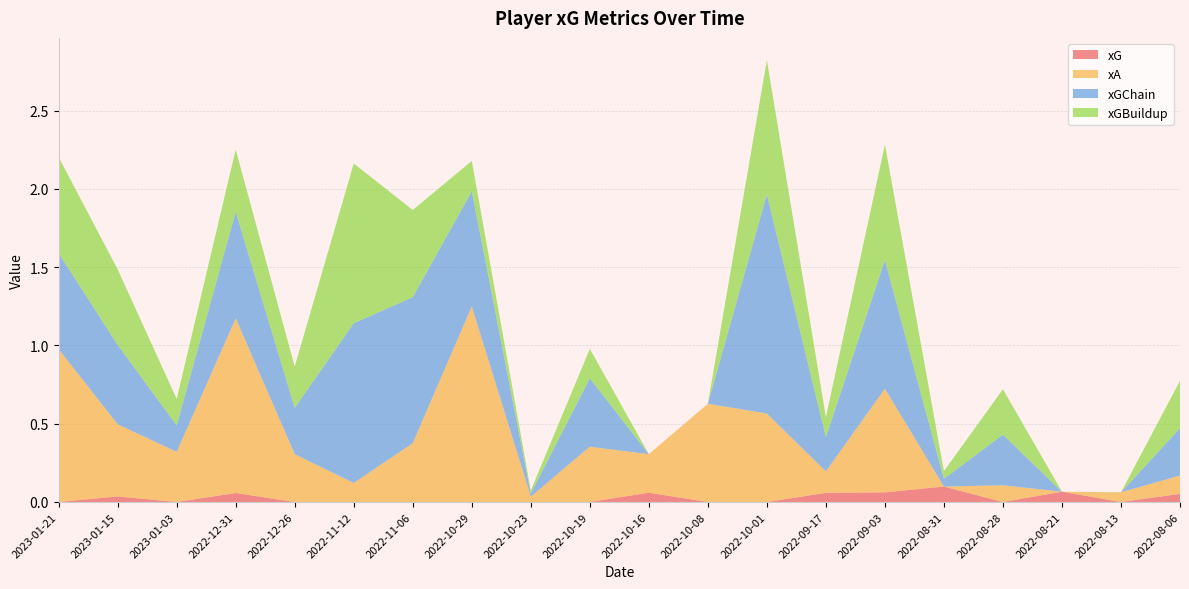

Reading left to right, extract all data points from this chart.

xG: 0.0	0.0	0.0	0.1	0.0	0.0	0.0	0.0	0.0	0.0	0.1	0.0	0.0	0.1	0.1	0.1	0.0	0.1	0.0	0.1
xA: 1.0	0.5	0.3	1.1	0.3	0.1	0.4	1.2	0.0	0.4	0.2	0.6	0.6	0.1	0.7	0.0	0.1	0.0	0.1	0.1
xGChain: 0.6	0.5	0.2	0.7	0.3	1.0	0.9	0.7	0.0	0.4	0.0	0.0	1.4	0.2	0.8	0.0	0.3	0.0	0.0	0.3
xGBuildup: 0.6	0.5	0.2	0.4	0.3	1.0	0.6	0.2	0.0	0.2	0.0	0.0	0.9	0.1	0.7	0.0	0.3	0.0	0.0	0.3